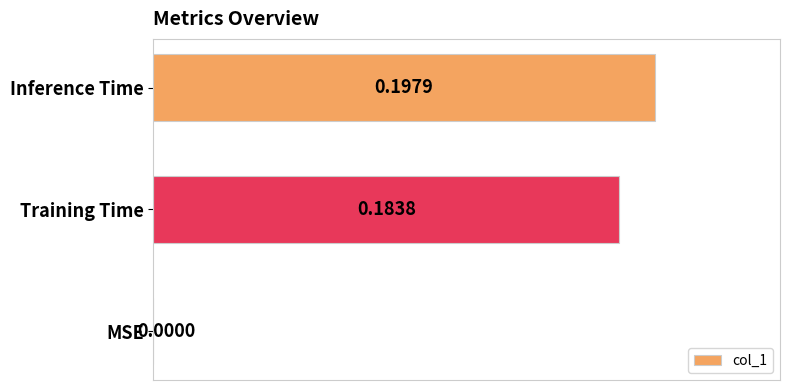

Where is the data nearest to the value 0?

MSE